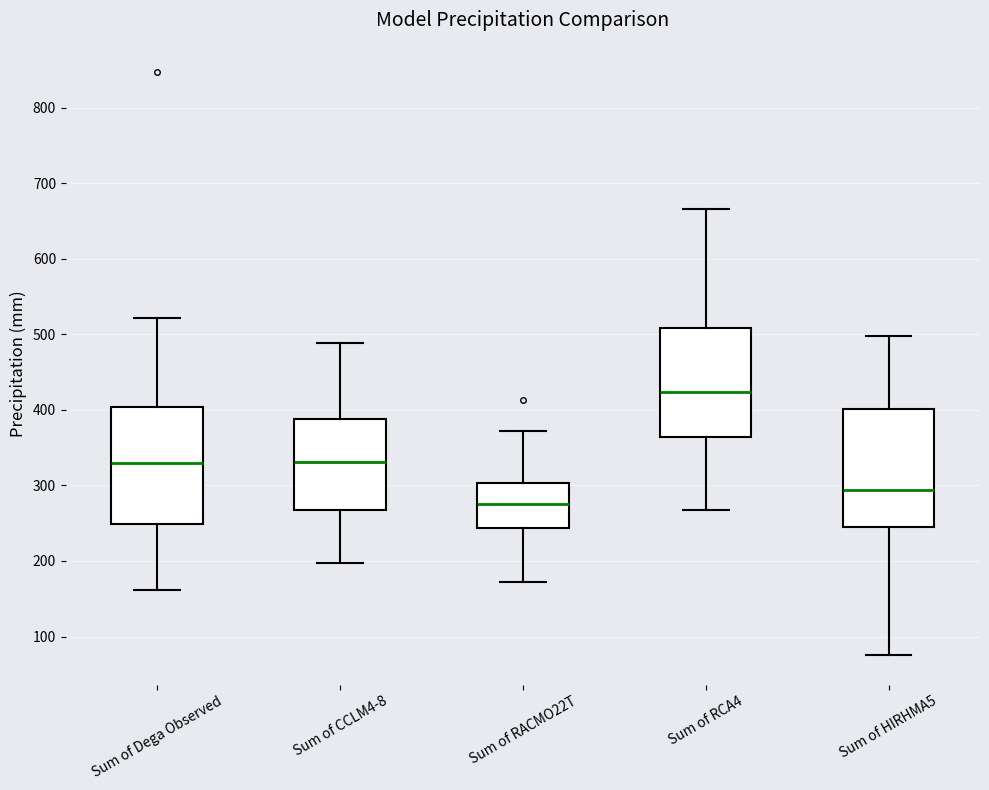

Reading left to right, transcribe this box plot: for each box, give where its median line is, the range the box spans, and where its two whiskers end, as read against the y-axis. The values are not printed on the chart, so give them approximately, as read against the axis.

Sum of Dega Observed: median 330, box 250 to 400, whiskers 160 to 520
Sum of CCLM4-8: median 330, box 270 to 390, whiskers 200 to 490
Sum of RACMO22T: median 280, box 240 to 300, whiskers 170 to 370
Sum of RCA4: median 420, box 360 to 510, whiskers 270 to 670
Sum of HIRHMA5: median 290, box 240 to 400, whiskers 70 to 500